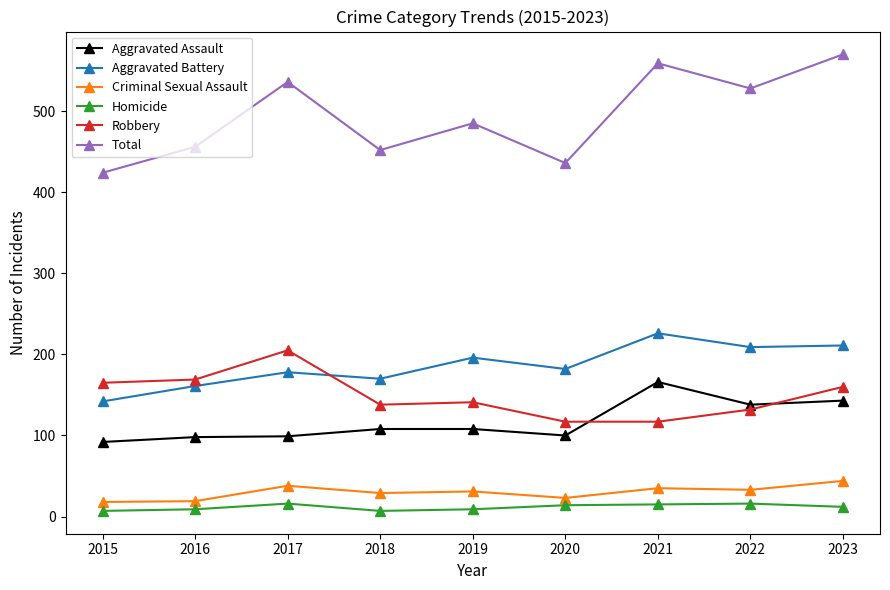

Rank the series at 2021 from lowest to highest value.

Homicide, Criminal Sexual Assault, Robbery, Aggravated Assault, Aggravated Battery, Total